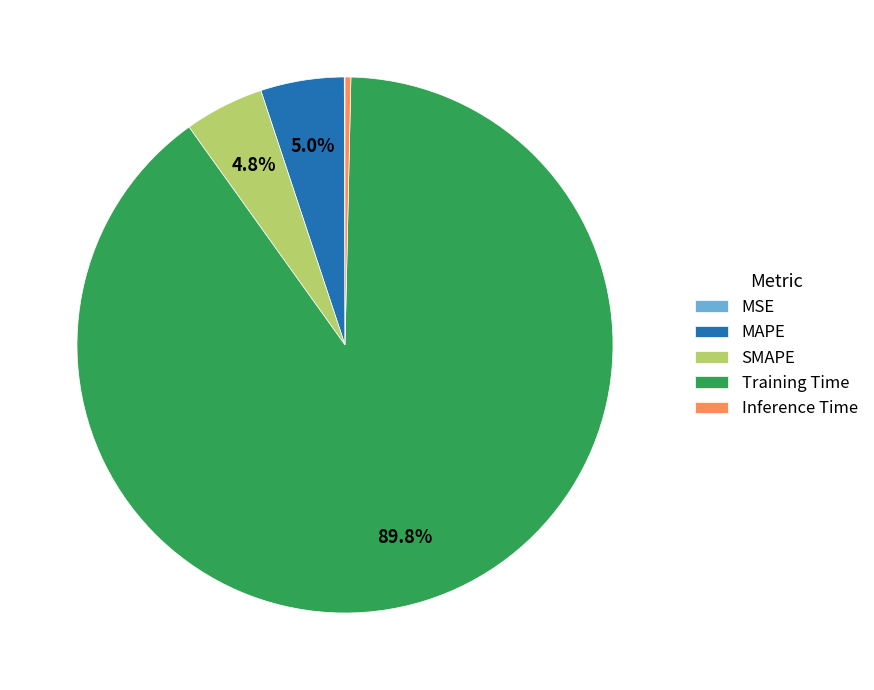

Between Training Time and Inference Time, which is larger?

Training Time